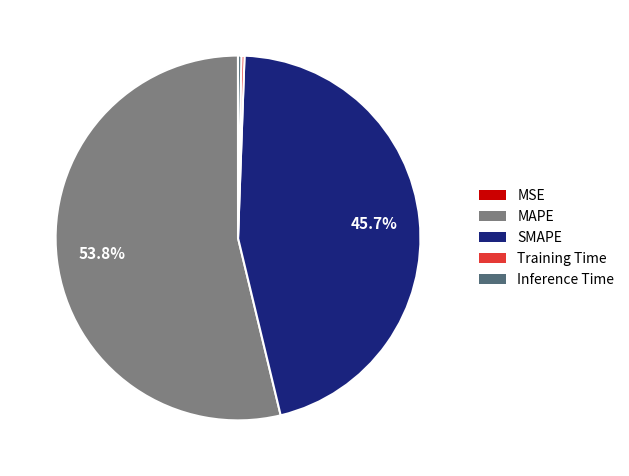

What is the largest slice in the pie chart?

MAPE